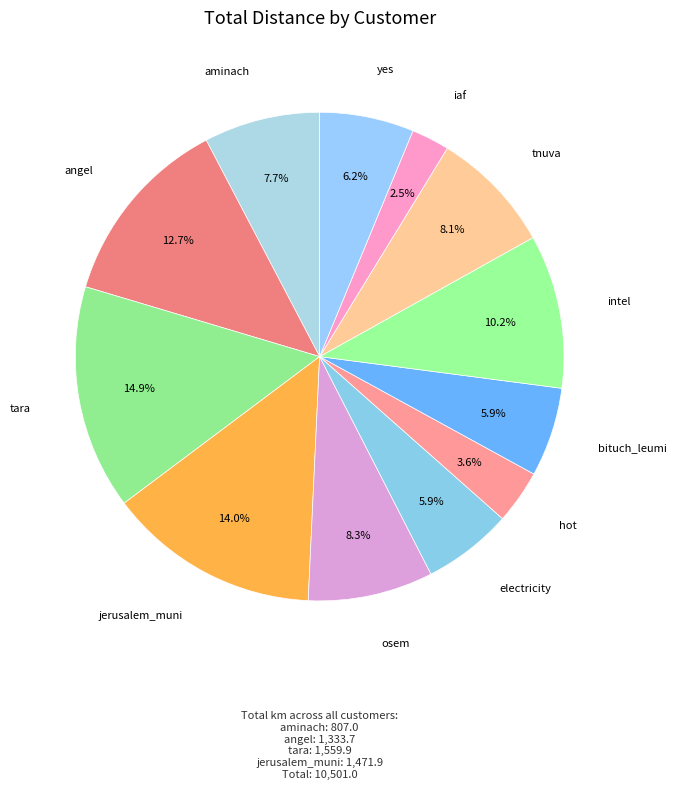

How many segments does this pie chart have?

12